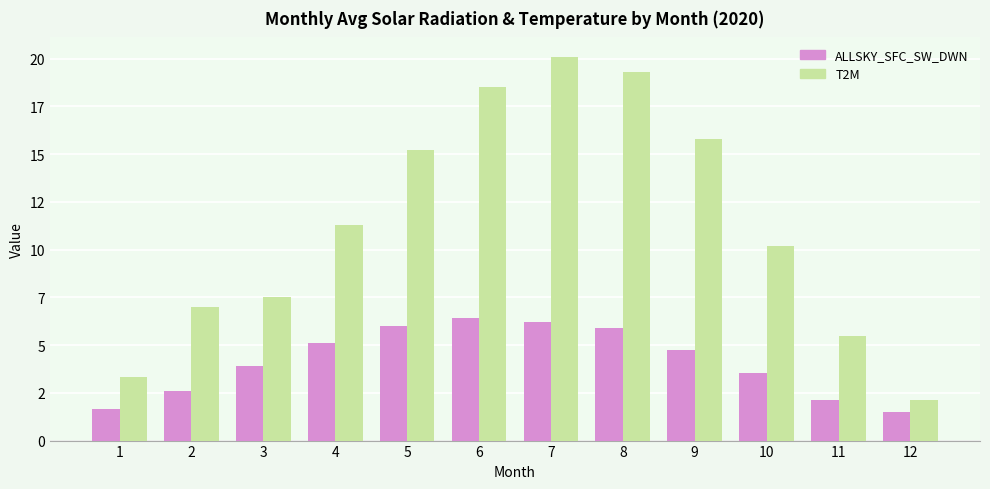

What is the difference between the second highest and minimum values in the T2M series?

17.2